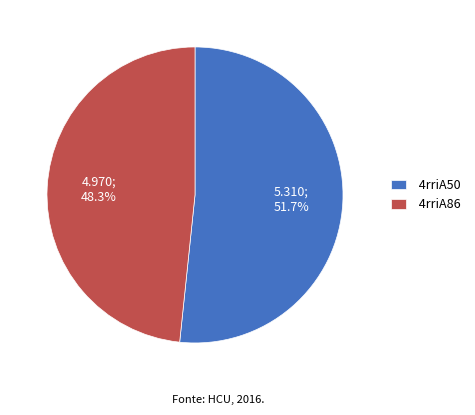

To the nearest percent, what is the difference between the 4rriA50 and 4rriA86 slice percentages?

3%